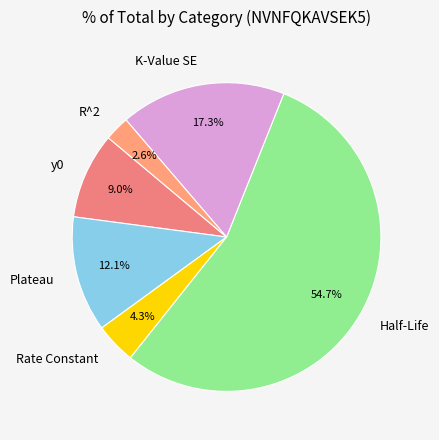

The Half-Life slice represents 55% of the pie. True or false?

True